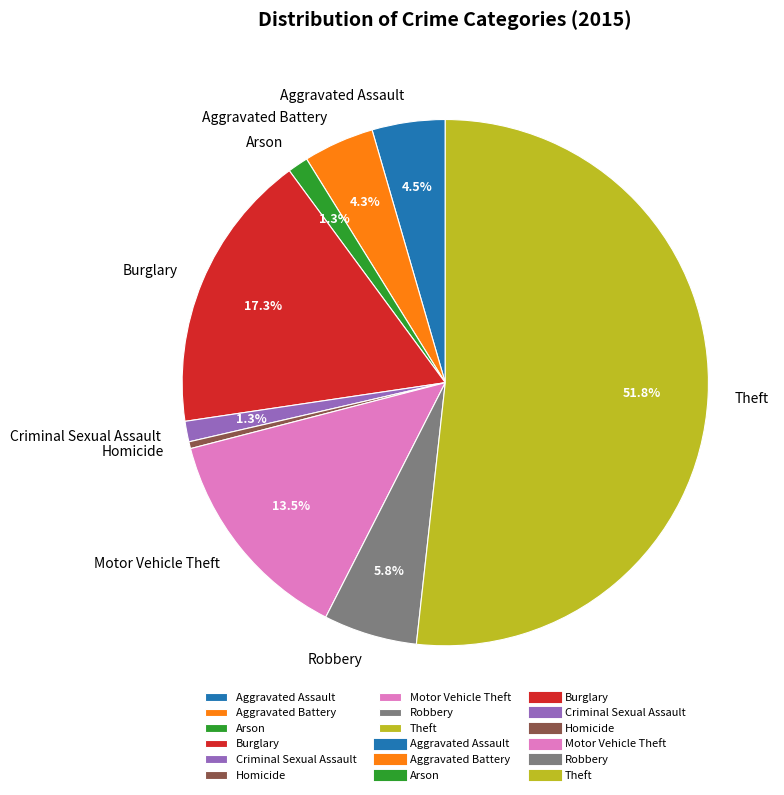

How many slices are in this pie chart?

9